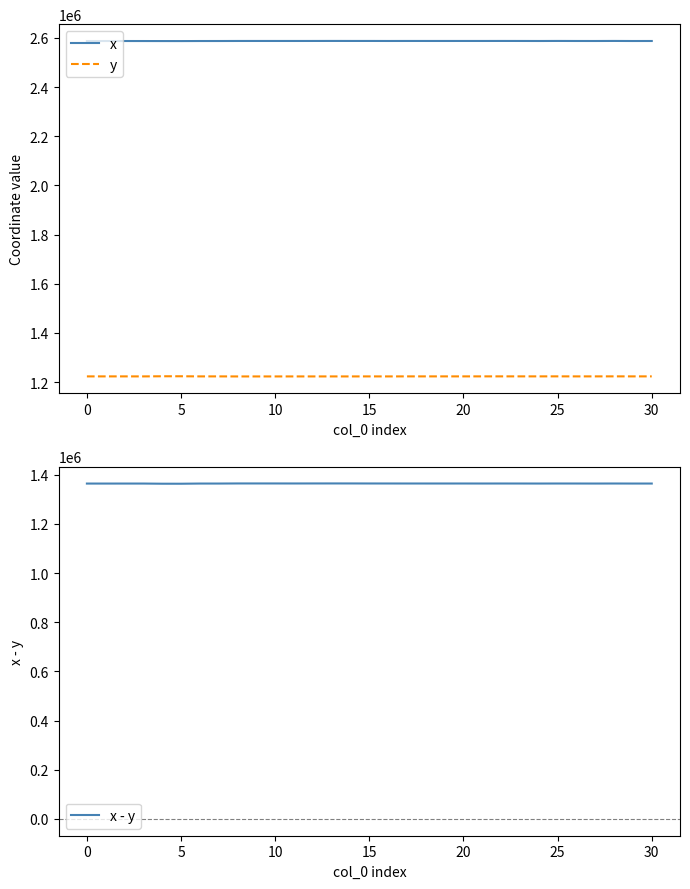

True or false: y and x cross at least once.

False